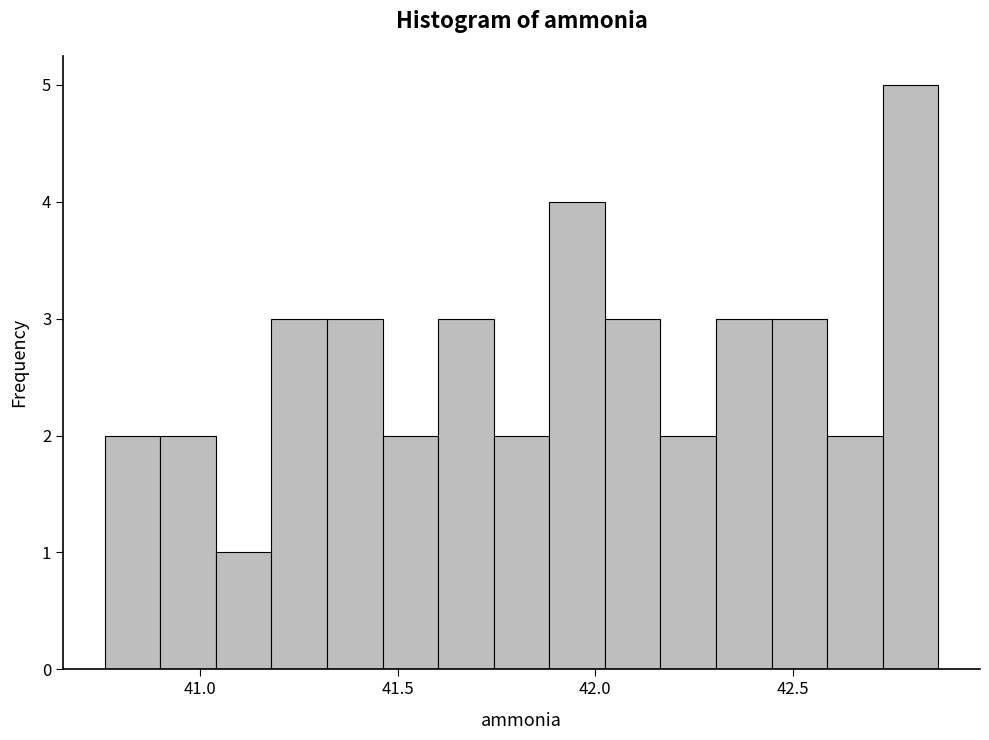

Read against the x-axis, roughly where is the centre of the tallest bar?

42.80